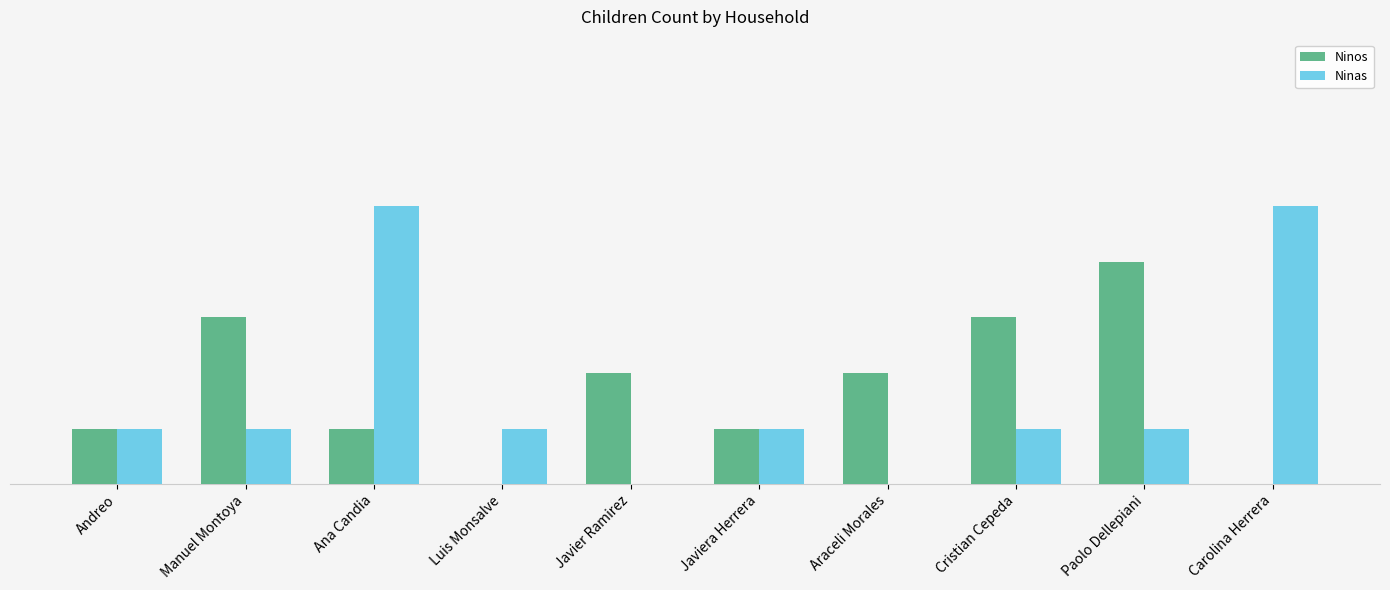

What position from the right is Andreo?

10